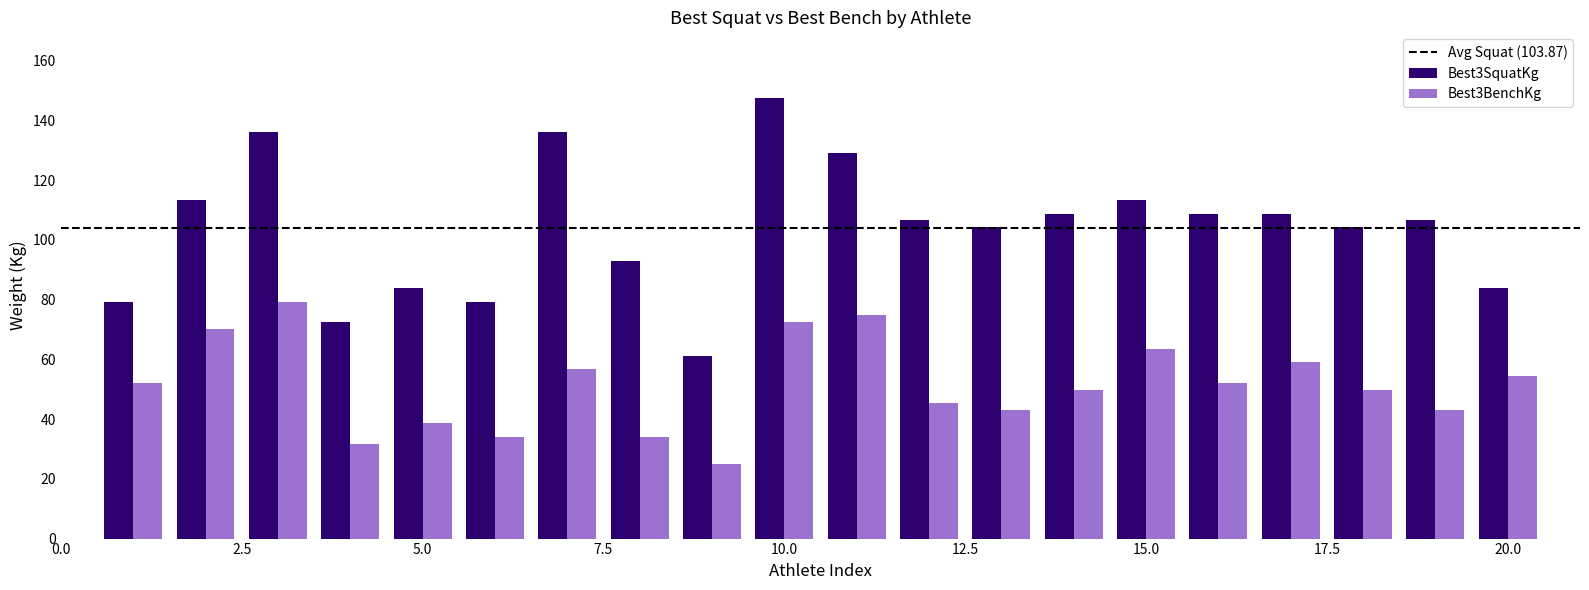

What is the difference between the second highest and second lowest values in the Best3BenchKg series?

43.1